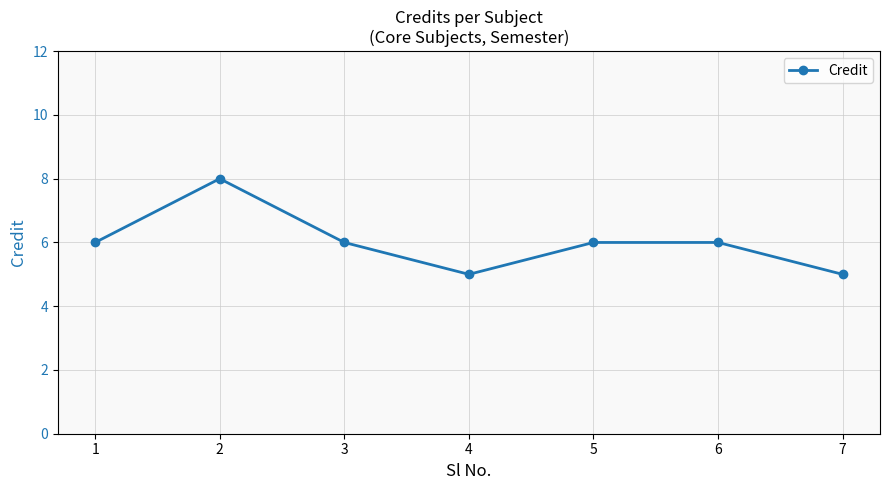

How many lines are shown in the chart?

1